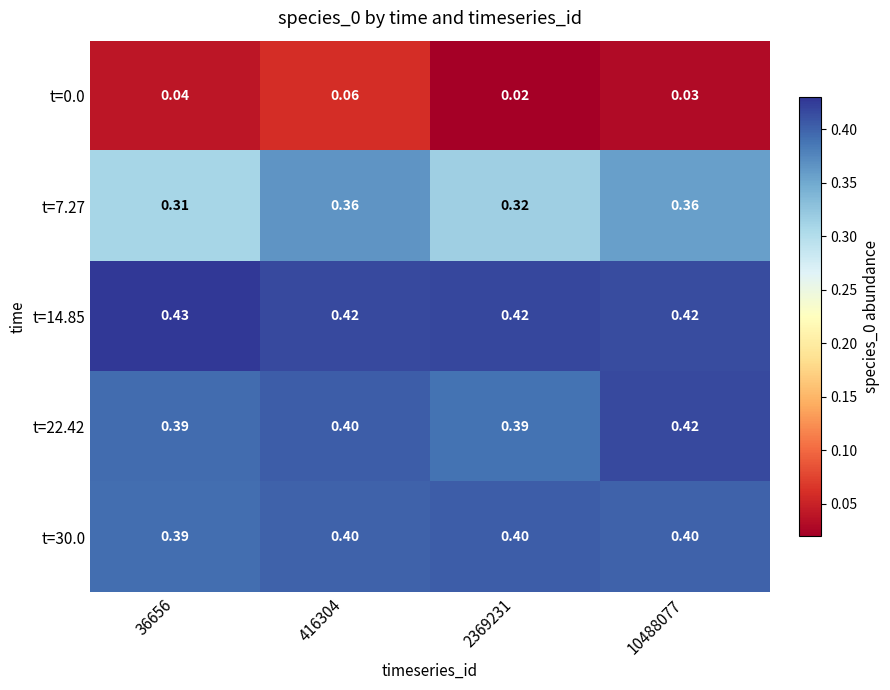

What is the total value across all series at 10488077?

1.6